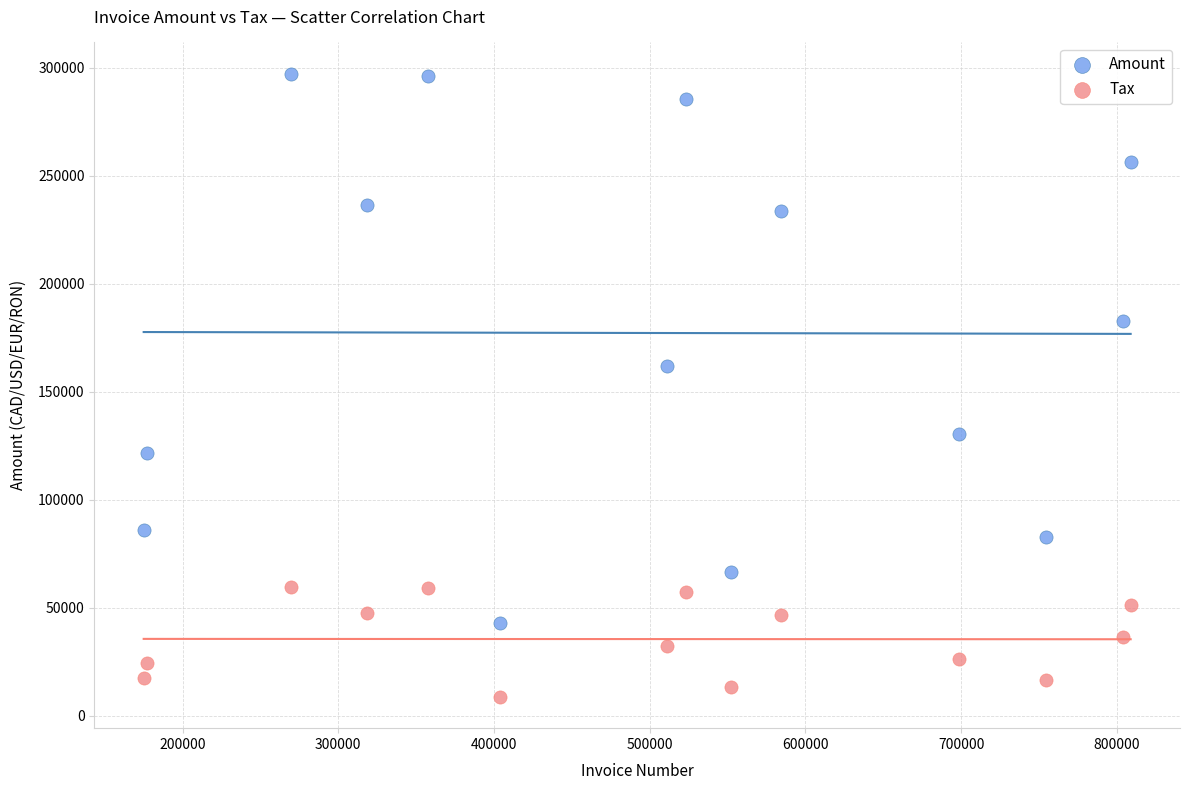

What are all the series names shown in the legend?

Amount, Tax